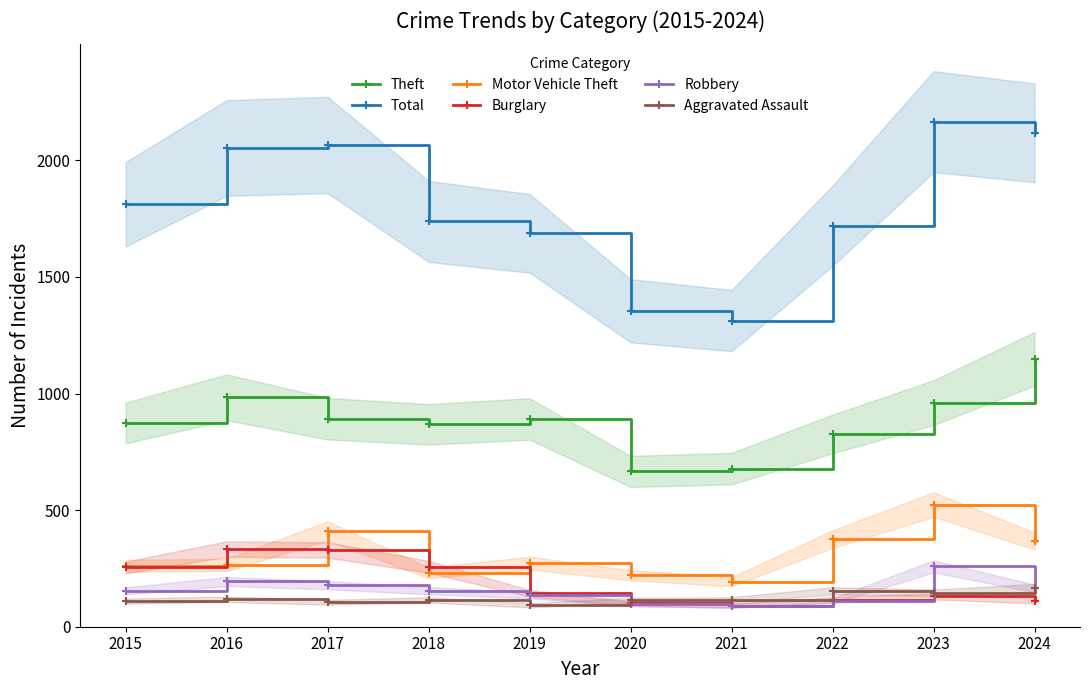

The value of Burglary at 2020 is 139. True or false?

False